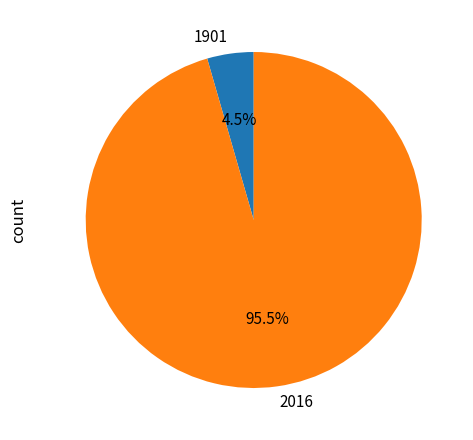

What is the total percentage of 1901 and 2016?

100.0%